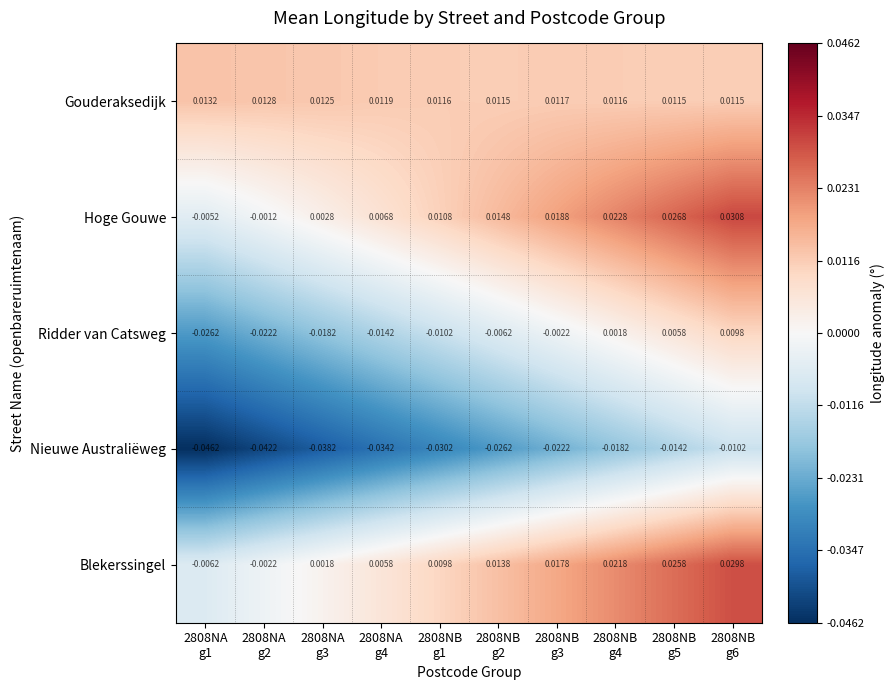

How many values in the Ridder van Catsweg series exceed 0?

3